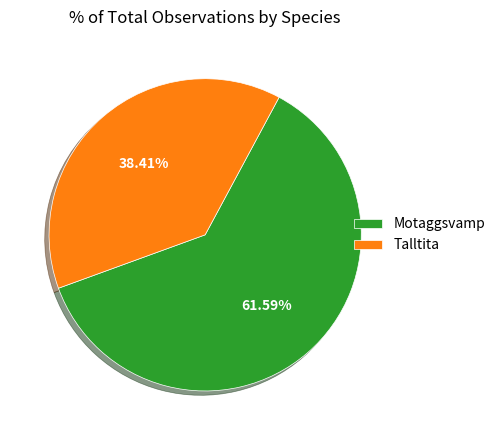

Which category accounts for the majority?

Motaggsvamp